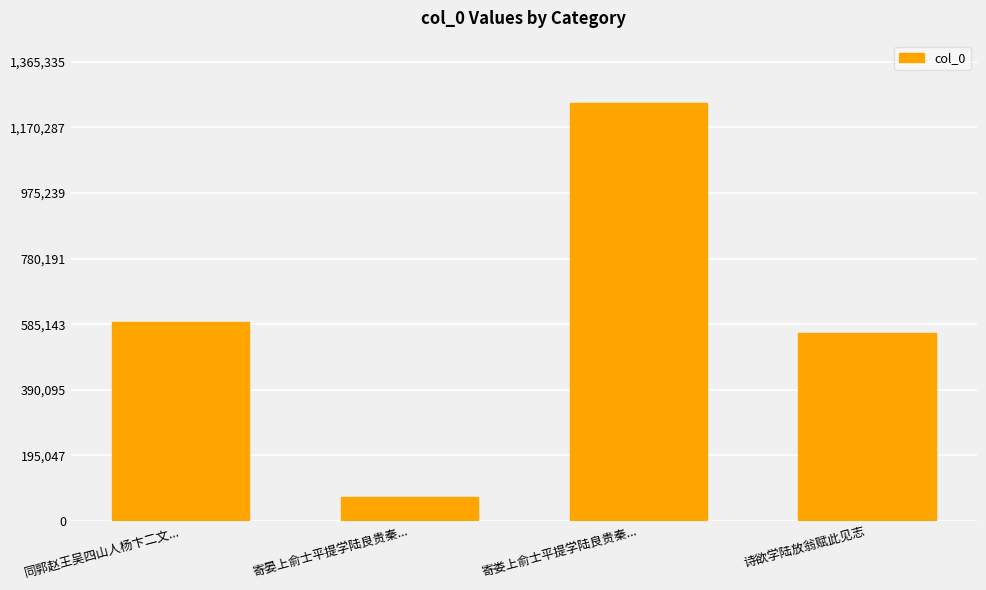

Reading left to right, extract all data points from this chart.

同郭赵王吴四山人杨卞二文...=592498	寄晏上俞士平提学陆良贵秦...=71171	寄娄上俞士平提学陆良贵秦...=1241214	诗欲学陆放翁赋此见志=558108